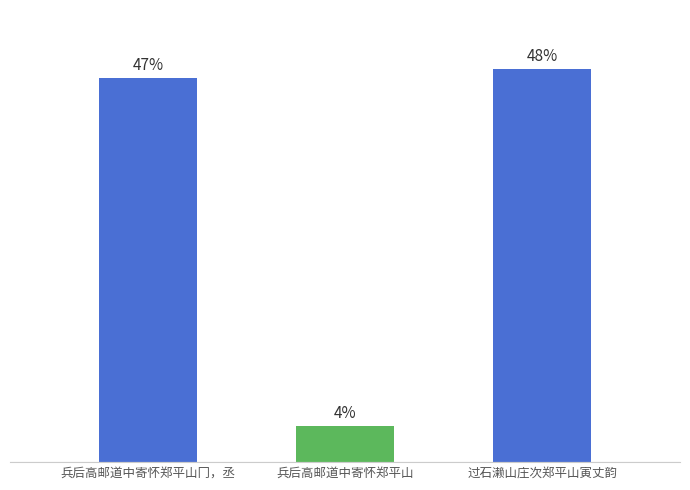

What position from the right is 兵后高邮道中寄怀郑平山?

2